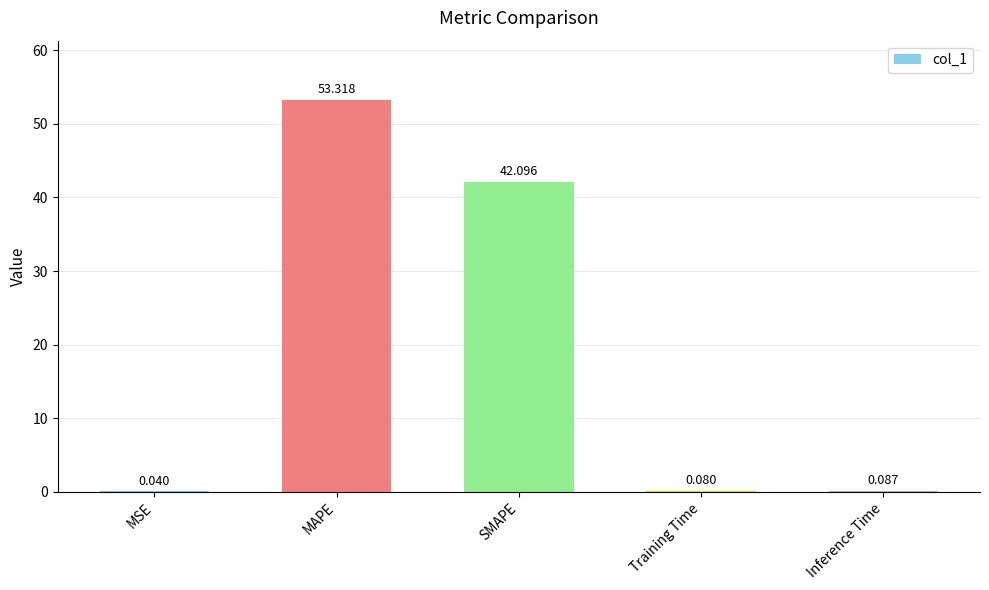

What is the difference between the values at MSE and SMAPE?

42.1